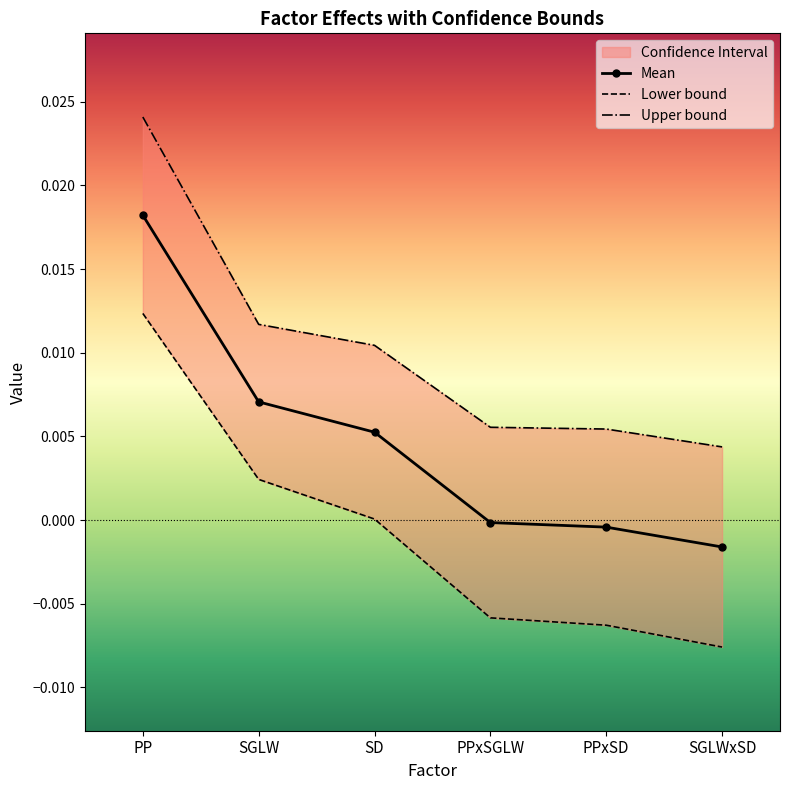

True or false: Mean and Upper bound cross at least once.

False